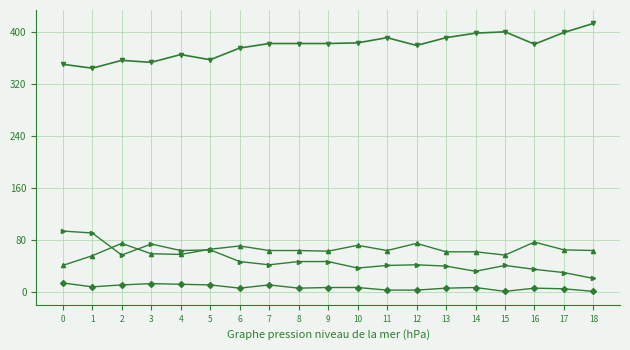

Which category has the highest value across all series?

18